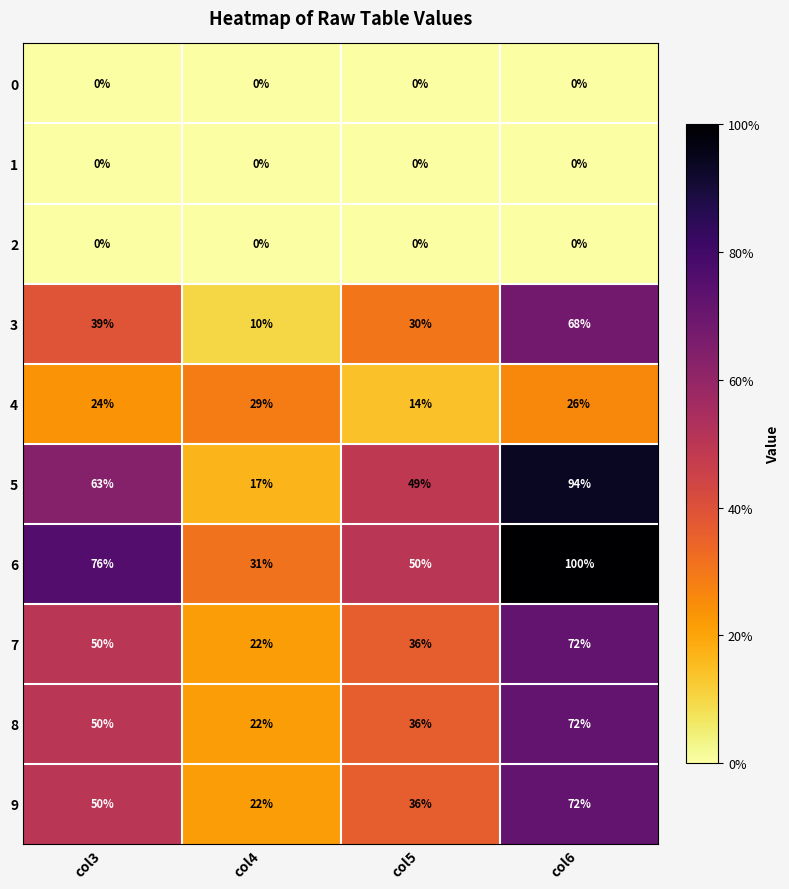

What is the difference between the maximum and minimum values in the 7 series?

50